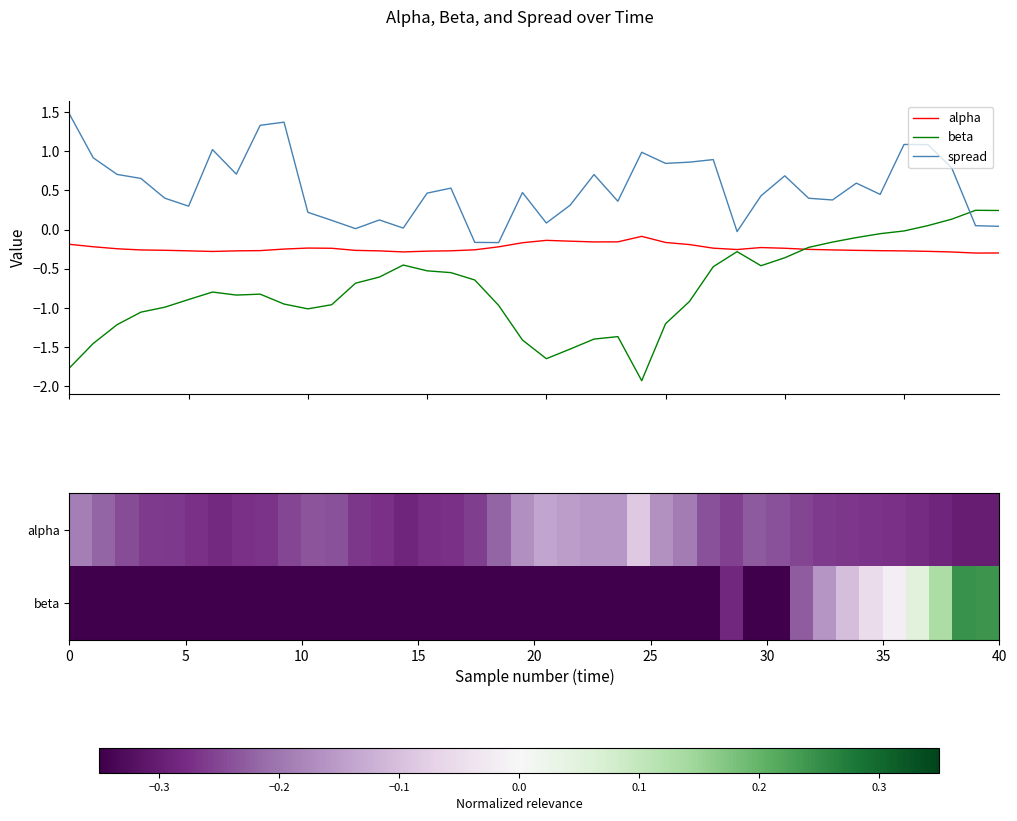

How many categories are shown in the chart?

40